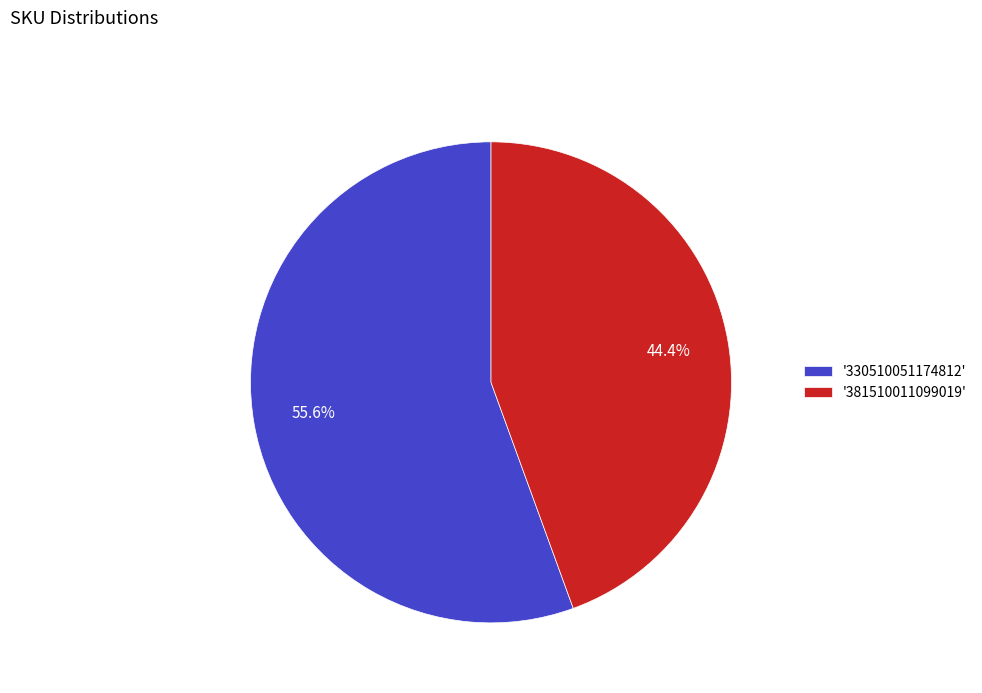

Combined, what portion of the pie is '381510011099019' and '330510051174812'?

100.0%